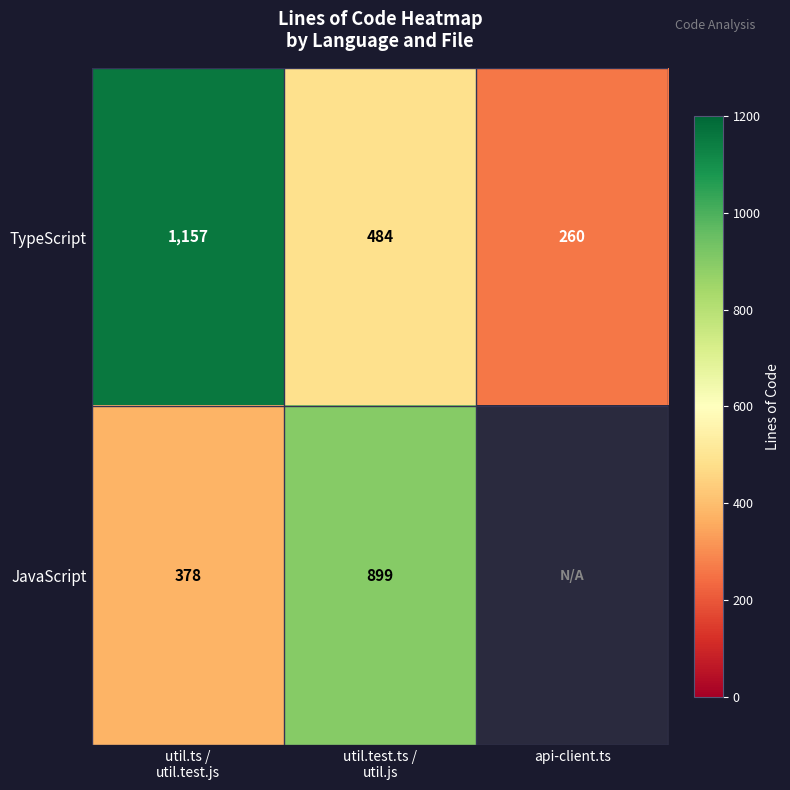

The value of TypeScript at api-client.ts is 366. True or false?

False